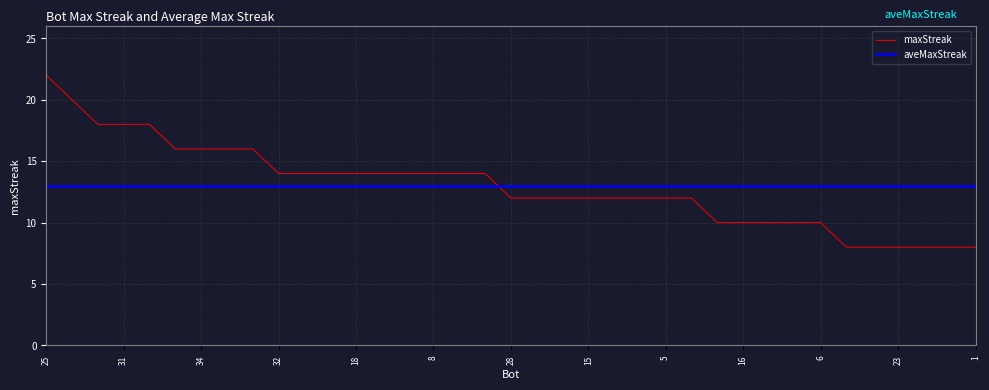

Which series has the widest spread of values?

maxStreak